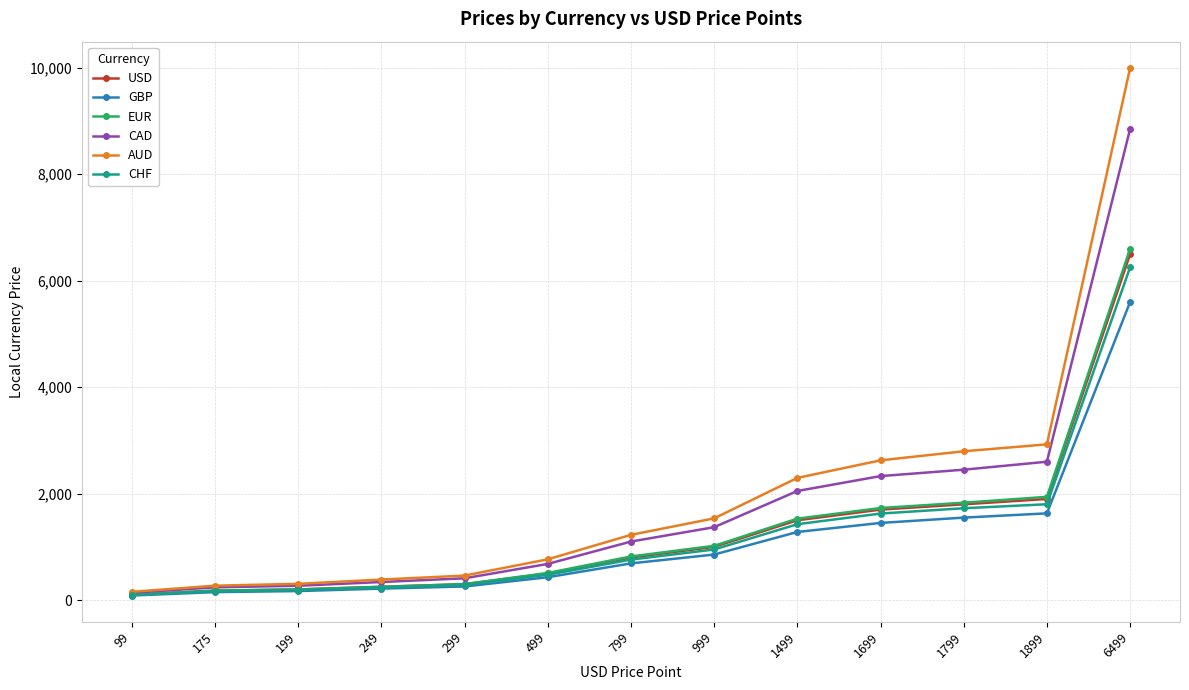

Which series has the largest range (max minus min)?

AUD